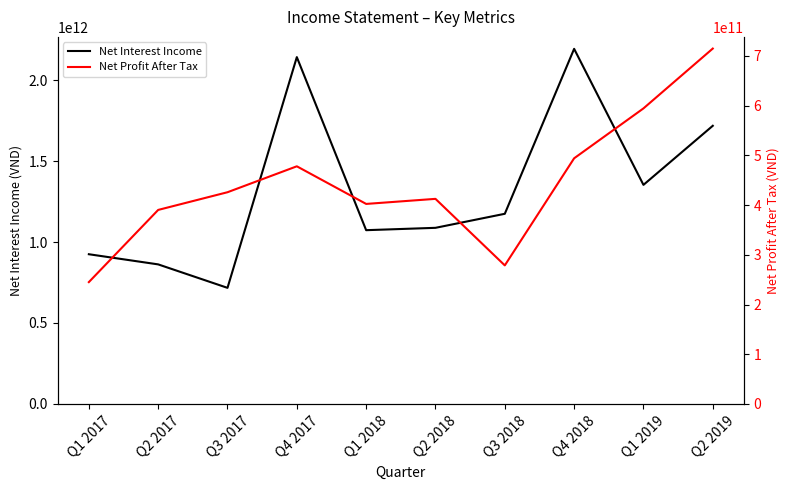

What is the highest value of the Net Interest Income series?

2192710000000